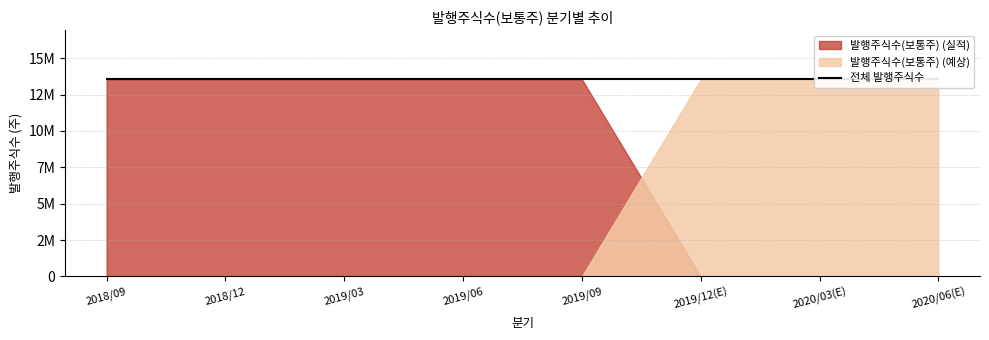

What is the value of the 2nd point from the left?

13541002